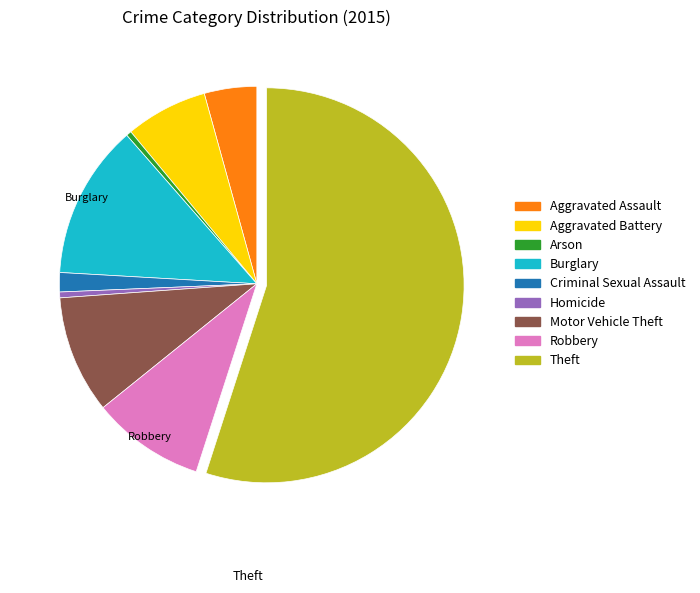

Is it true that Aggravated Assault is 17% of the pie?

False